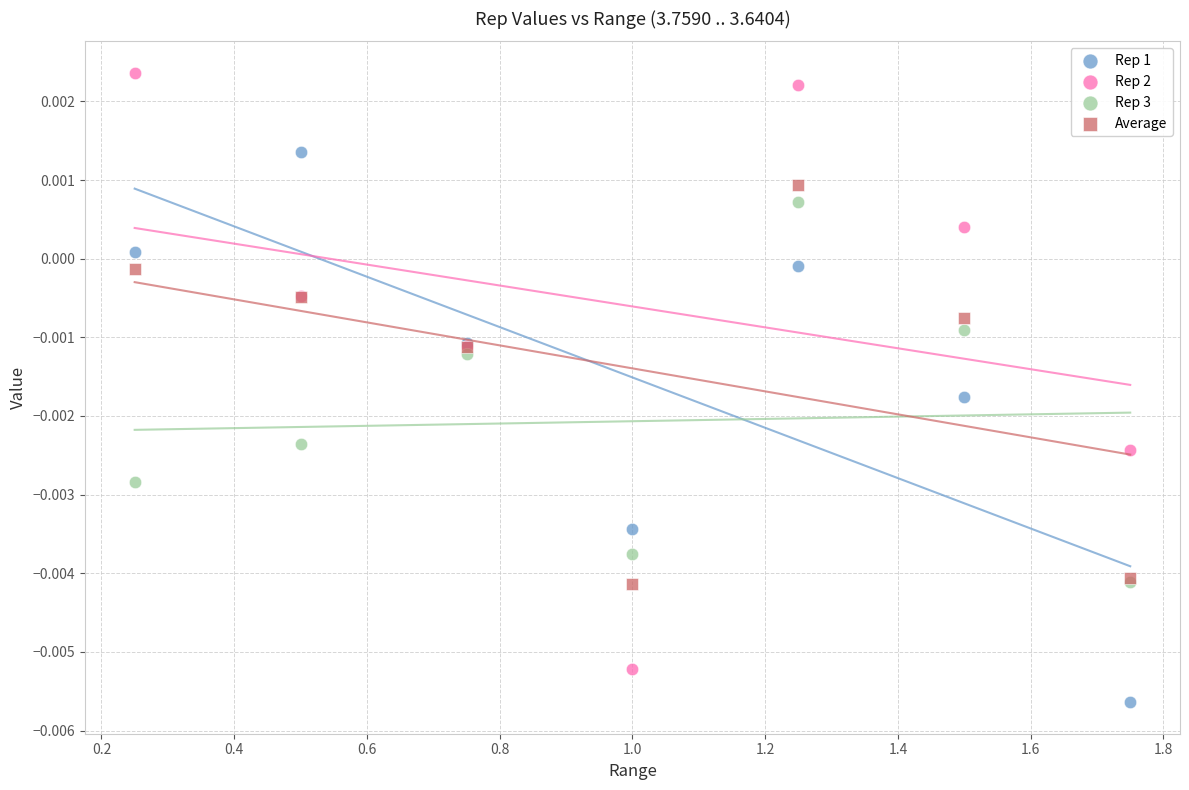

What are all the series names shown in the legend?

Rep 1, Rep 2, Rep 3, Average